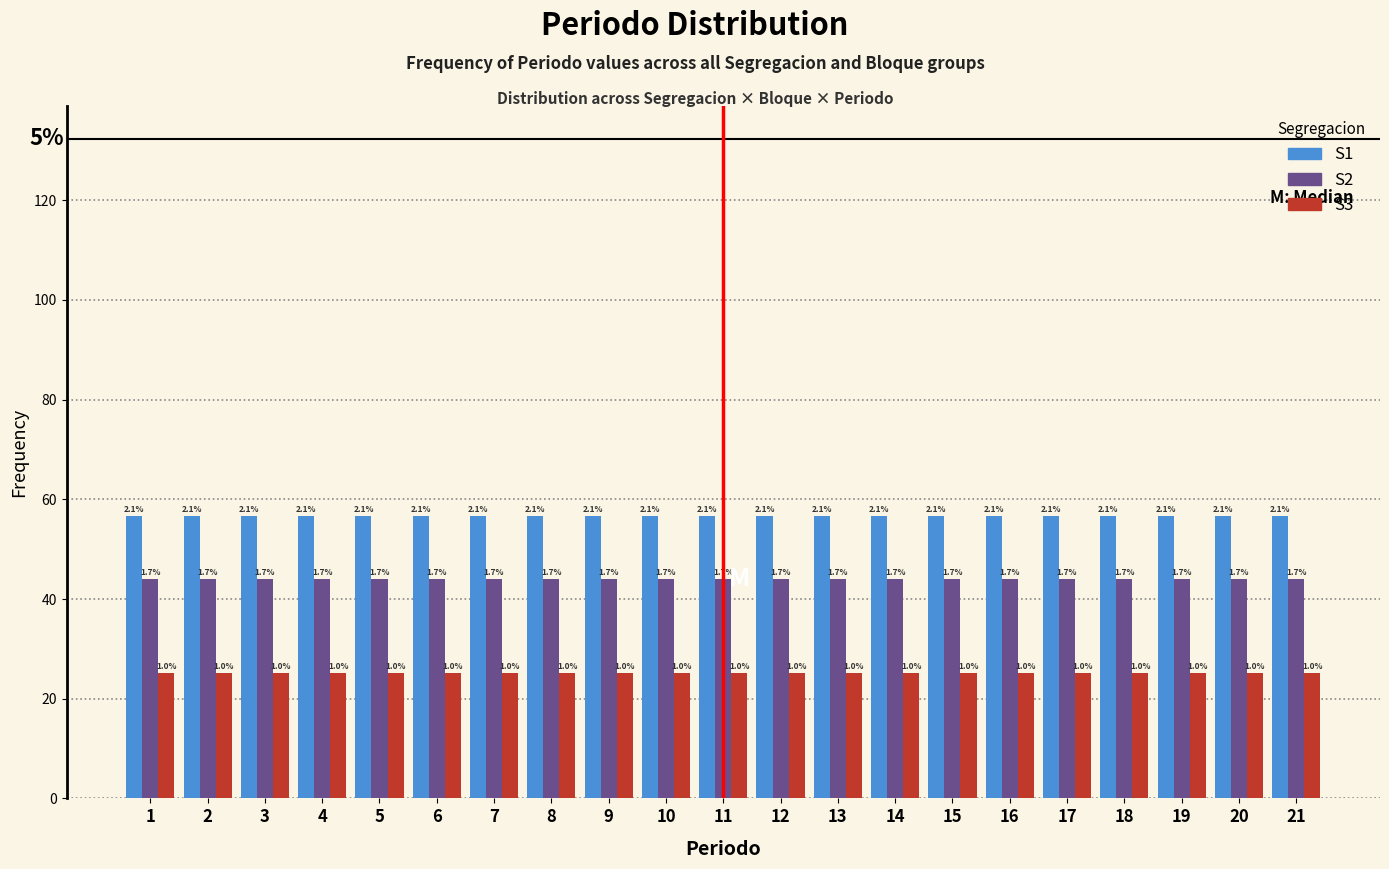

What are all the series names shown in the legend?

S1, S2, S3